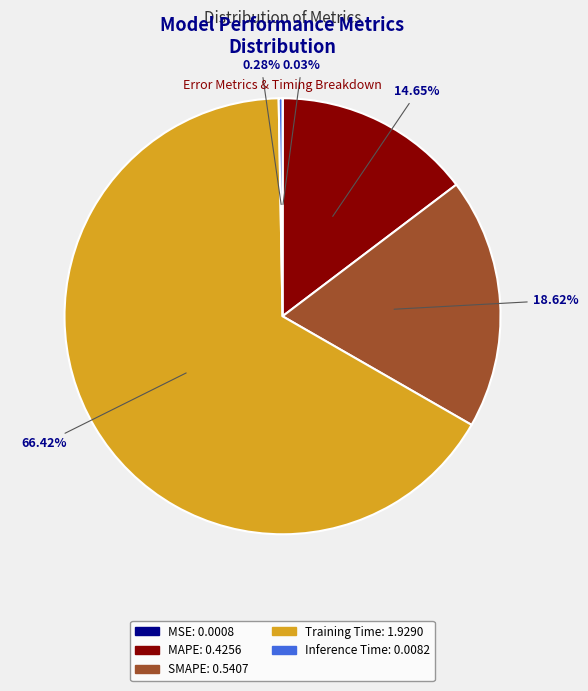

What is the largest slice in the pie chart?

Training Time